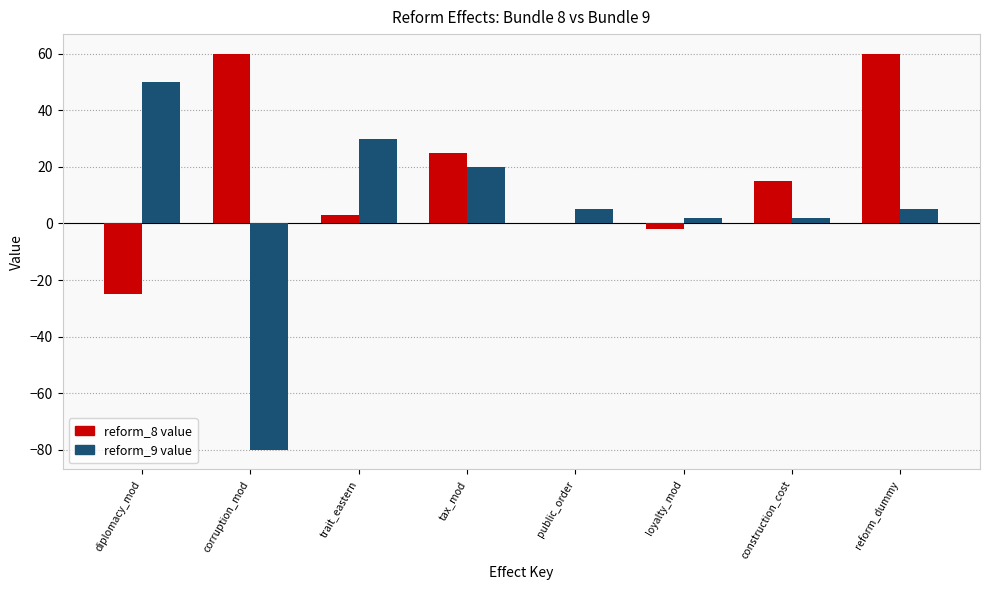

What is the maximum value shown in the chart?

60